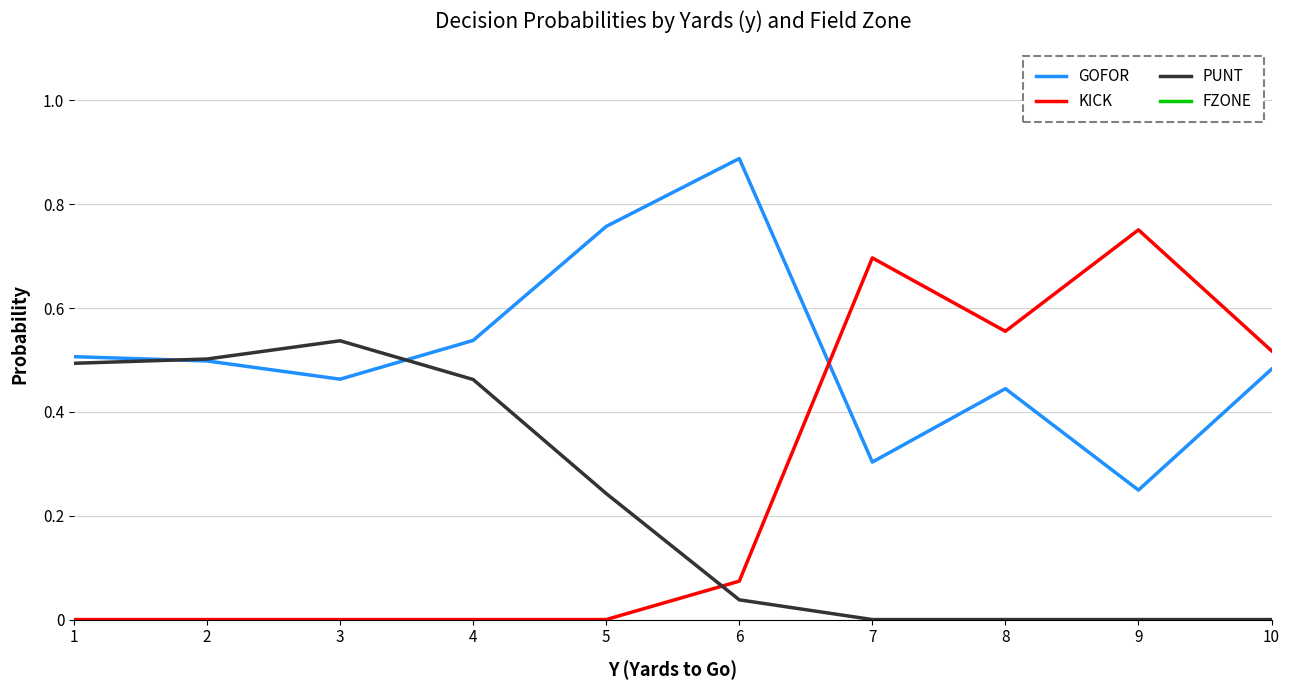

At which category is the sum across all series the highest?

1